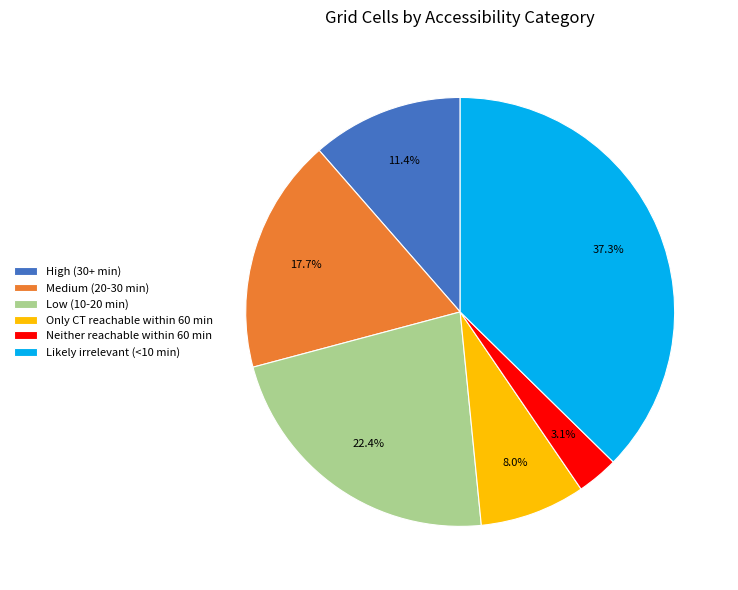

To the nearest percent, what is the average slice percentage?

17%